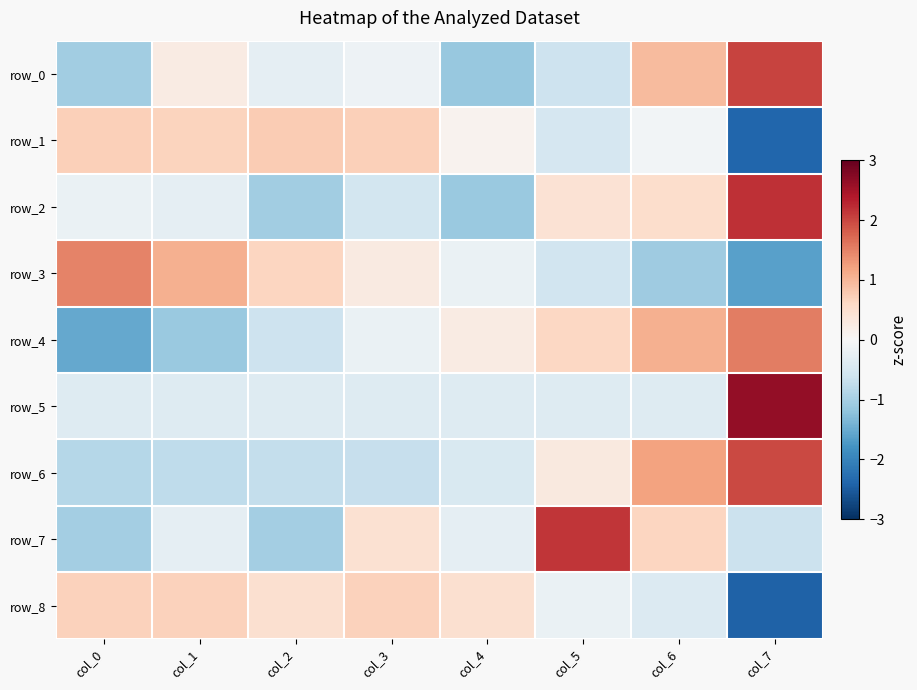

The row_1 series shows 0.2 at col_0. True or false?

False